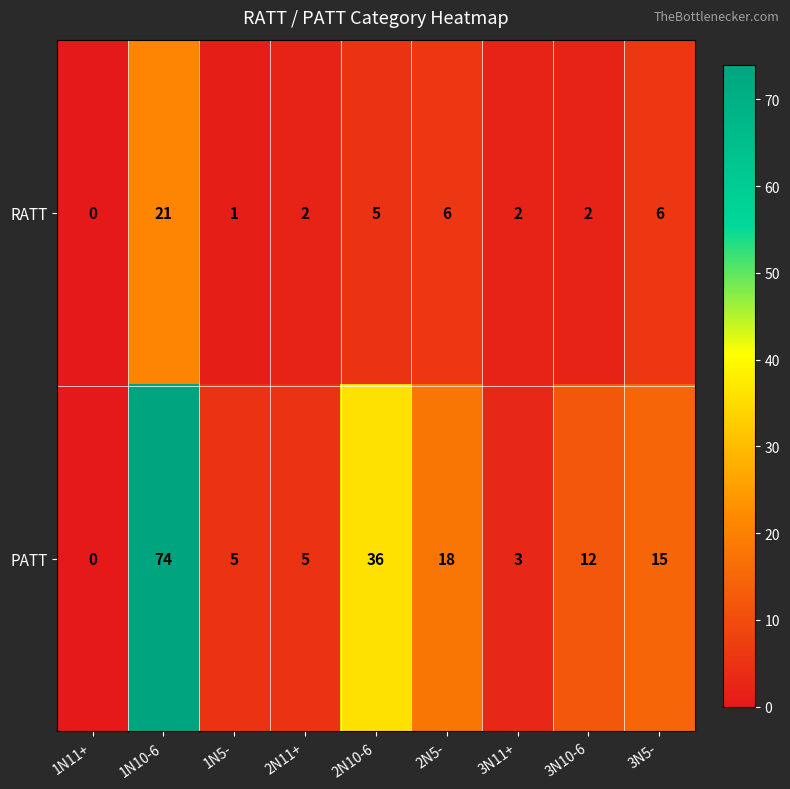

Reading left to right, extract all data points from this chart.

RATT: 0	21	1	2	5	6	2	2	6
PATT: 0	74	5	5	36	18	3	12	15